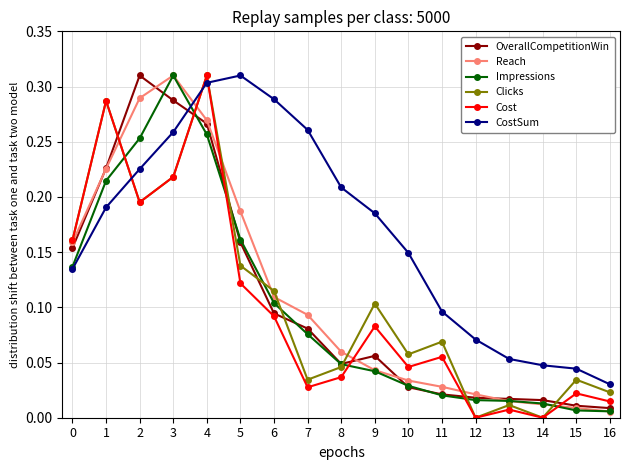

Is it true that Reach equals 0.2 at 2?

False